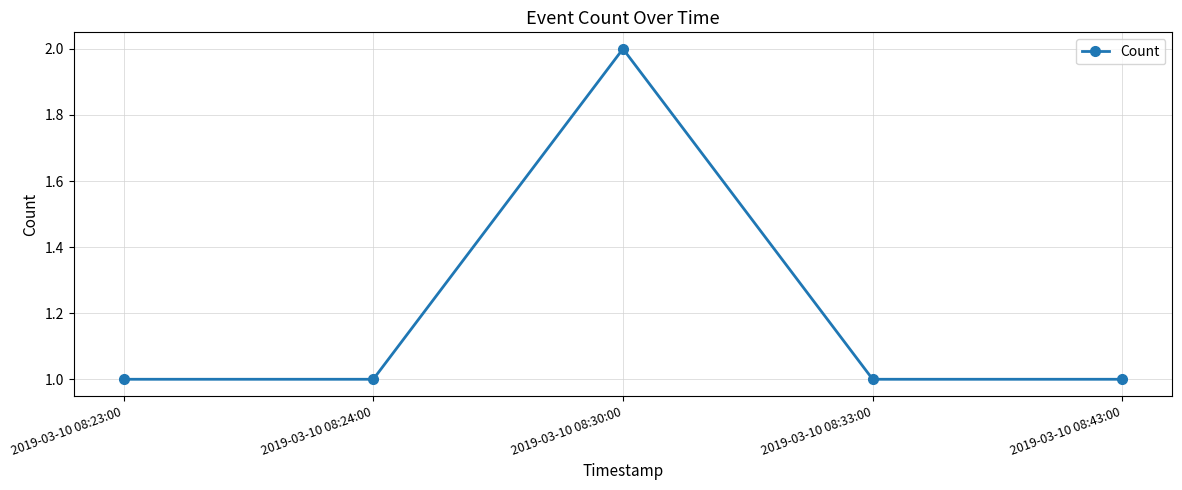

How many lines are shown in the chart?

1